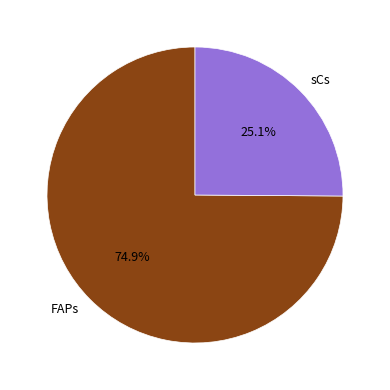

What is the largest slice in the pie chart?

FAPs